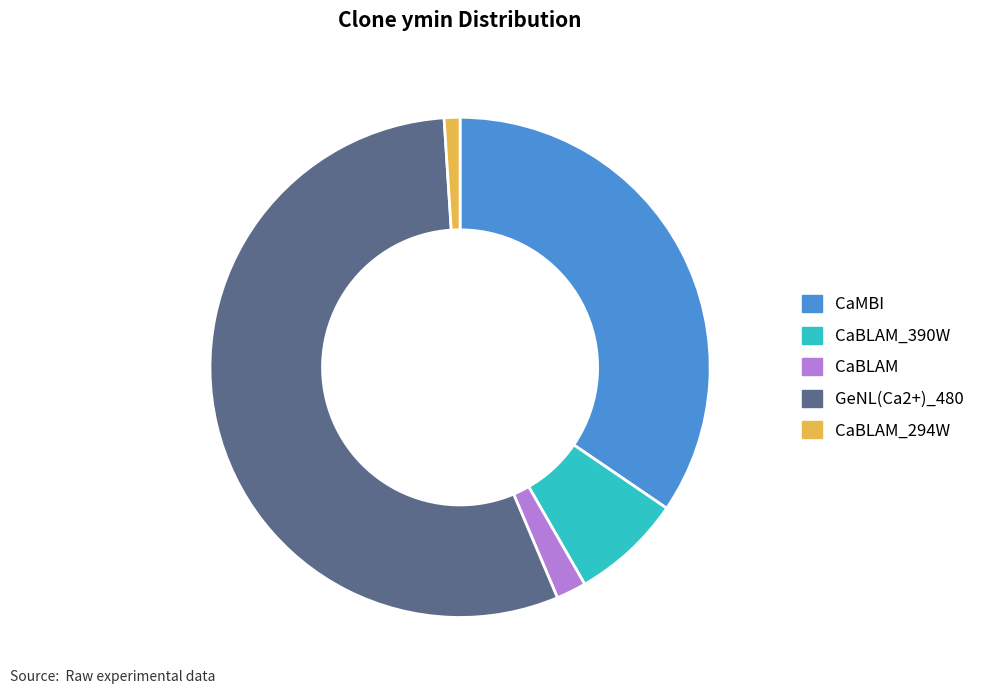

Do GeNL(Ca2+)_480 and CaMBI together represent more than half of the pie?

Yes